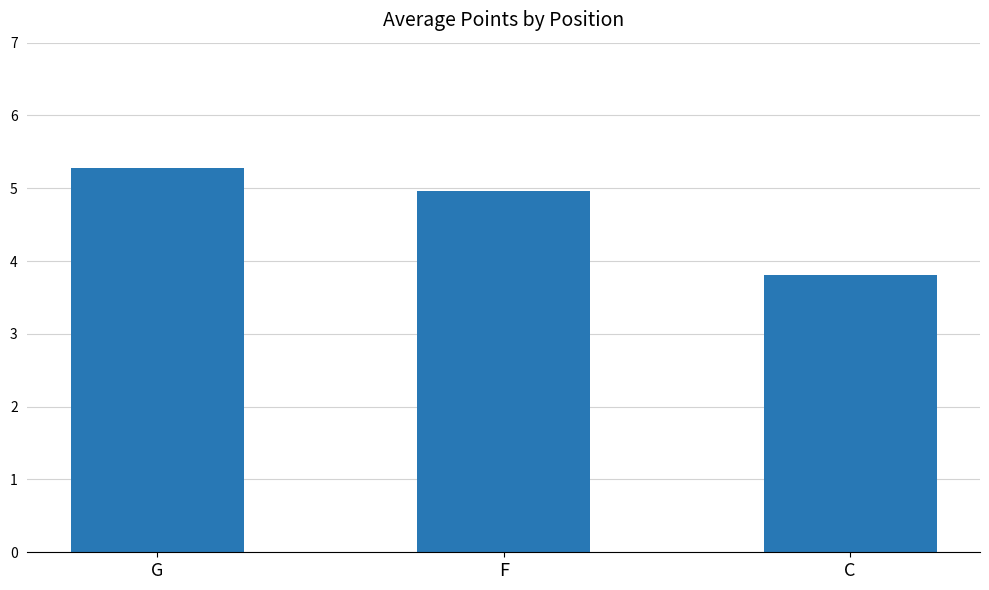

Which label corresponds to the largest value in the chart?

G